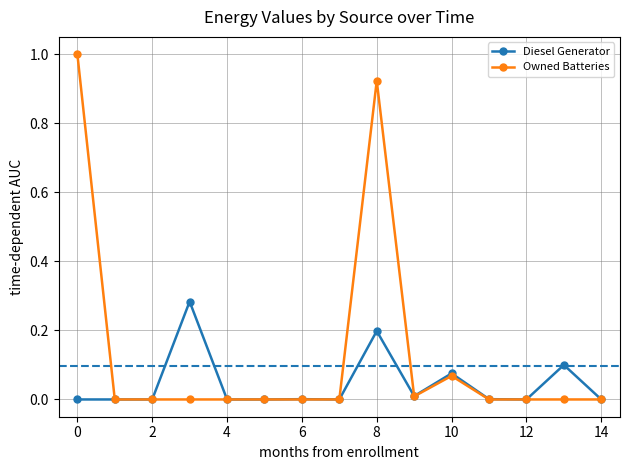

Which series has the widest spread of values?

Owned Batteries